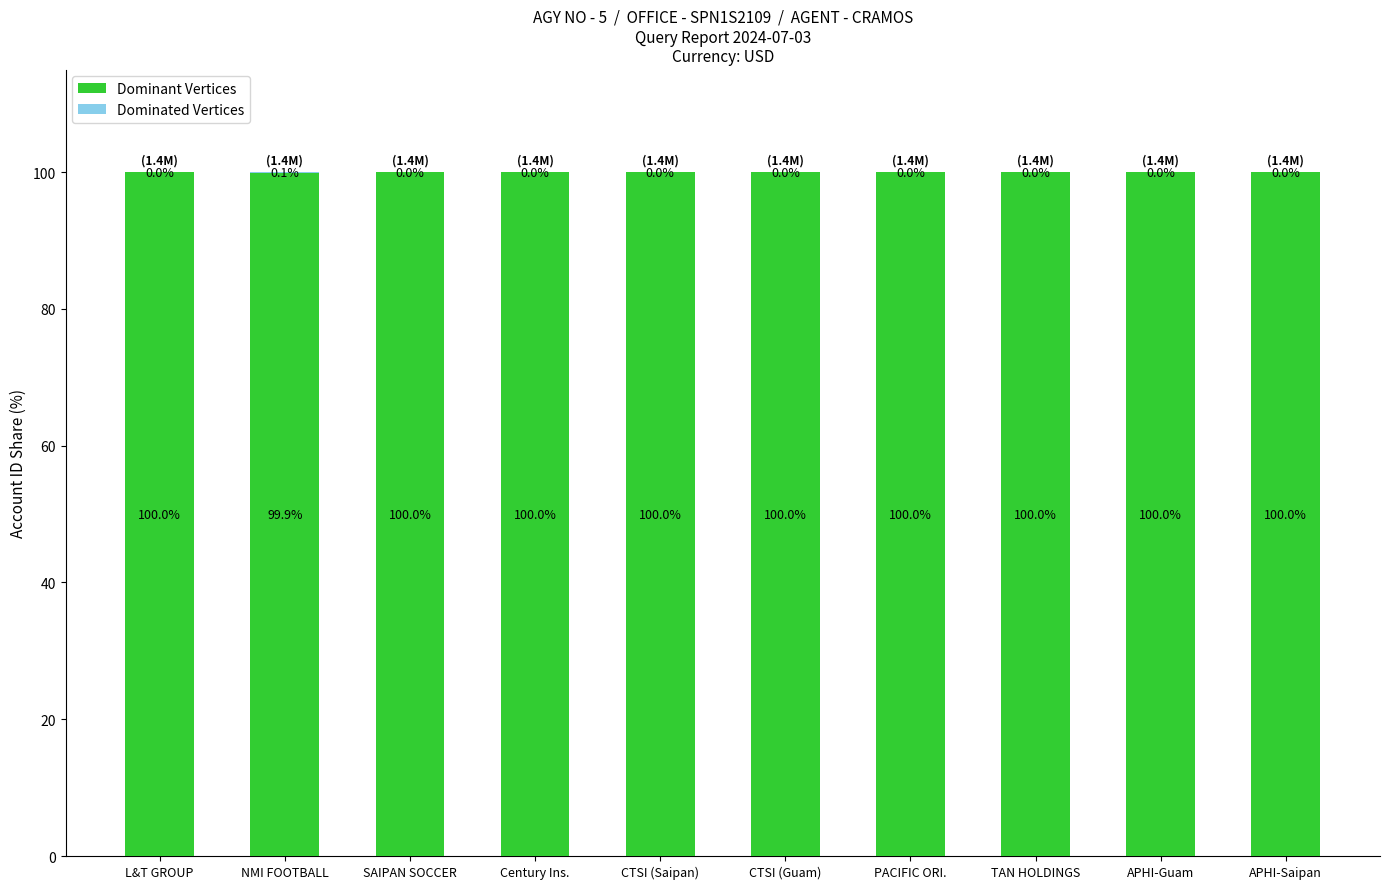

True or false: Dominant Vertices has a value of 100.0 at APHI-Guam.

True